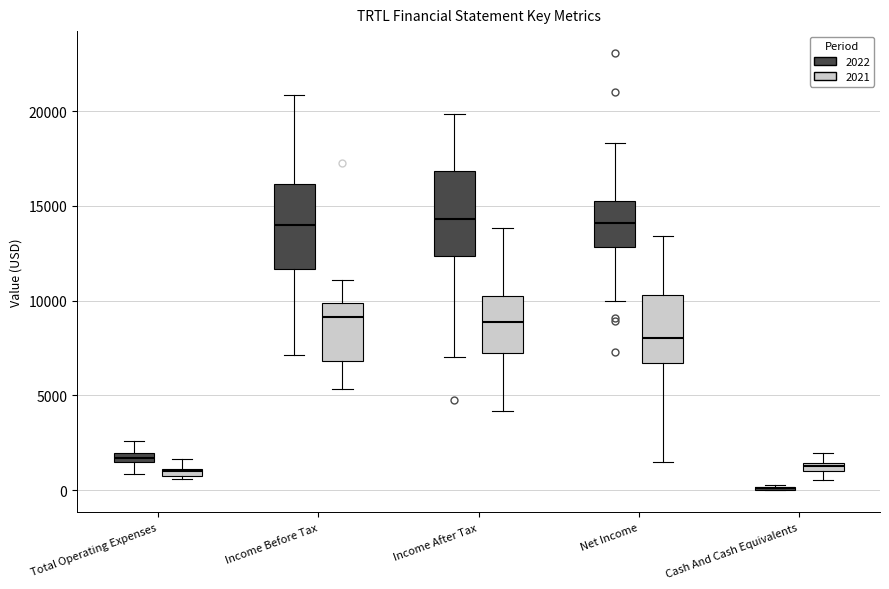

Where does the median line of the box for Income After Tax (2021) sit on the y-axis? The values are not printed on the chart, so give them approximately, as read against the axis.

9000